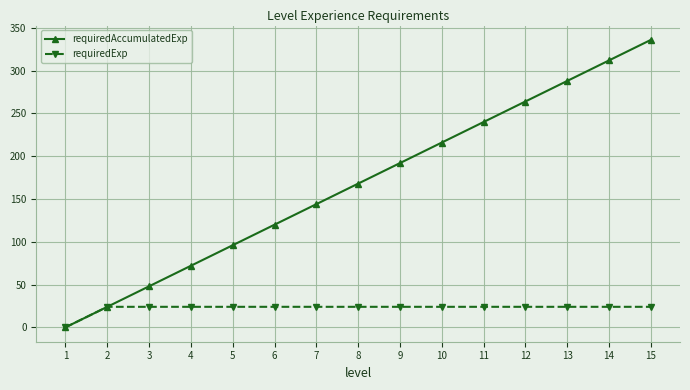

Reading left to right, extract all data points from this chart.

requiredAccumulatedExp: 1=0	2=24	3=48	4=72	5=96	6=120	7=144	8=168	9=192	10=216	11=240	12=264	13=288	14=312	15=336
requiredExp: 1=0	2=24	3=24	4=24	5=24	6=24	7=24	8=24	9=24	10=24	11=24	12=24	13=24	14=24	15=24